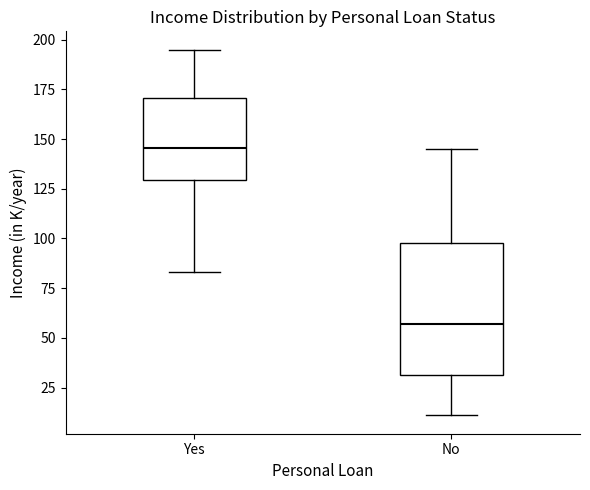

Which box is the tallest, from its lower edge to its upper edge?

No